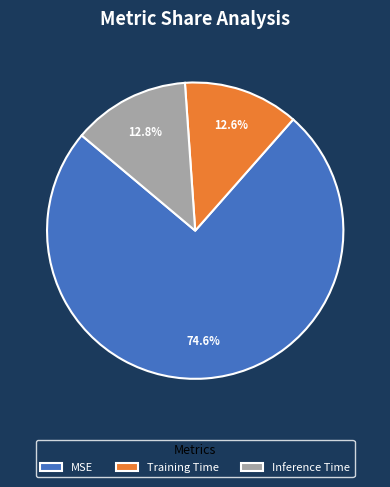

Combined, do Training Time and Inference Time account for over 50%?

No